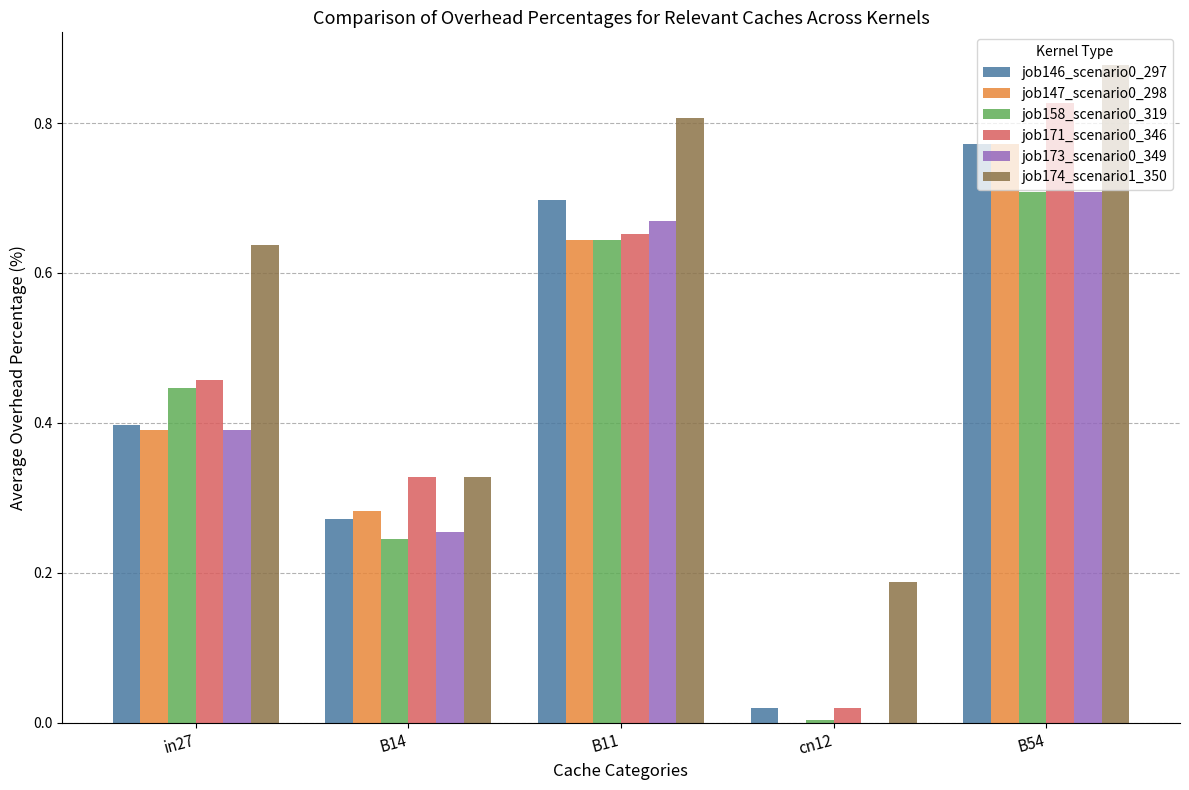

What is the sum of all job158_scenario0_319 values?

2.0